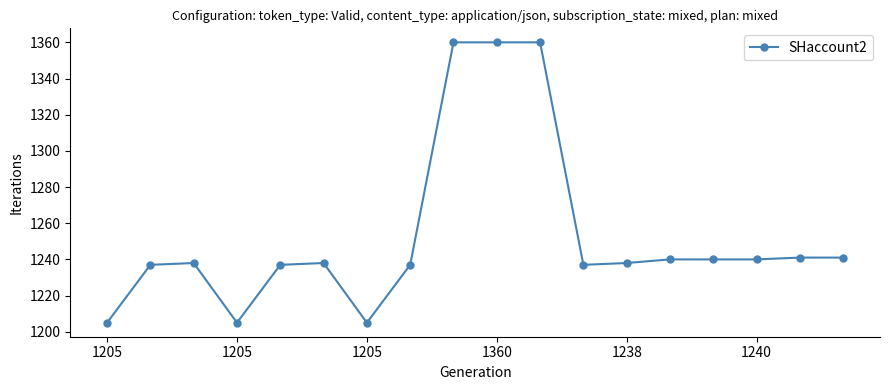

How many data points does each series have?

18